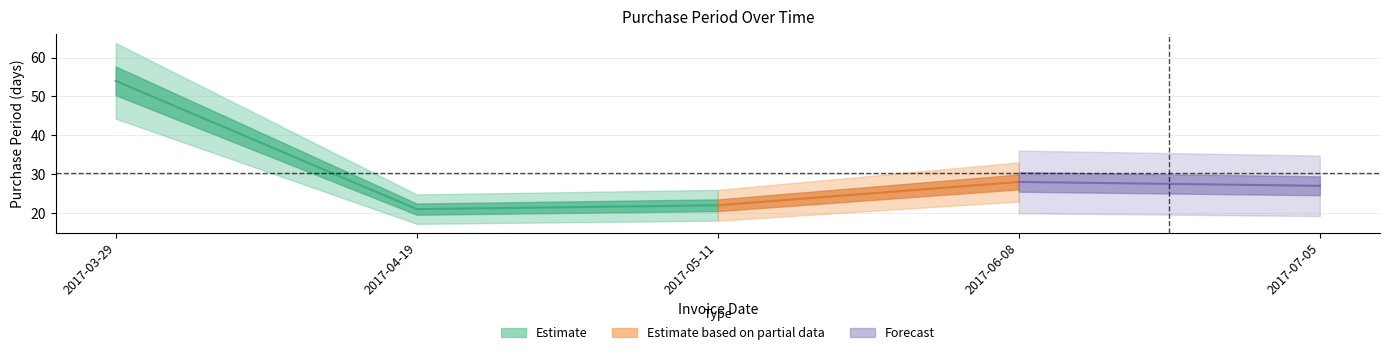

Reading left to right, list all the values displayed in this chart.

2017-03-29=54	2017-04-19=21	2017-05-11=22	2017-06-08=28	2017-07-05=27